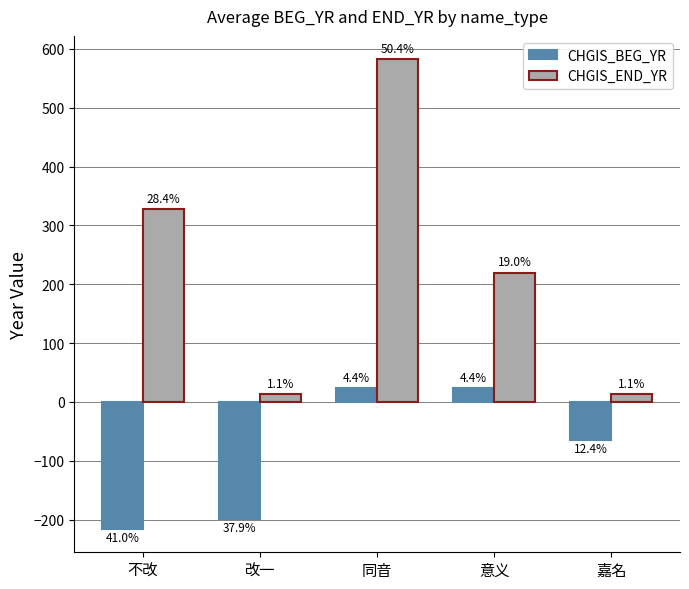

What are all the series names shown in the legend?

CHGIS_BEG_YR, CHGIS_END_YR